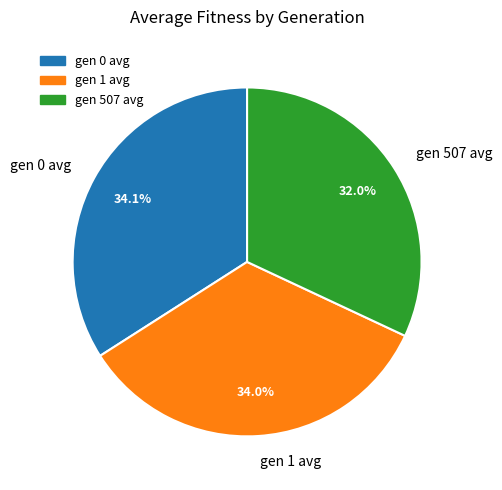

Count the number of slices in the pie.

3